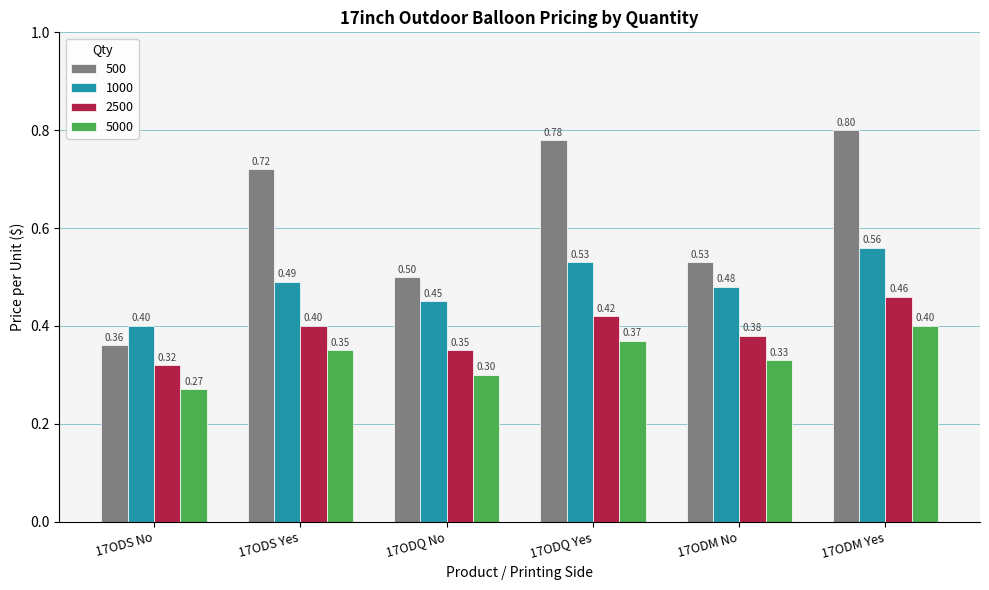

What is the value of the 500 bar at the 1st from the left?

0.4